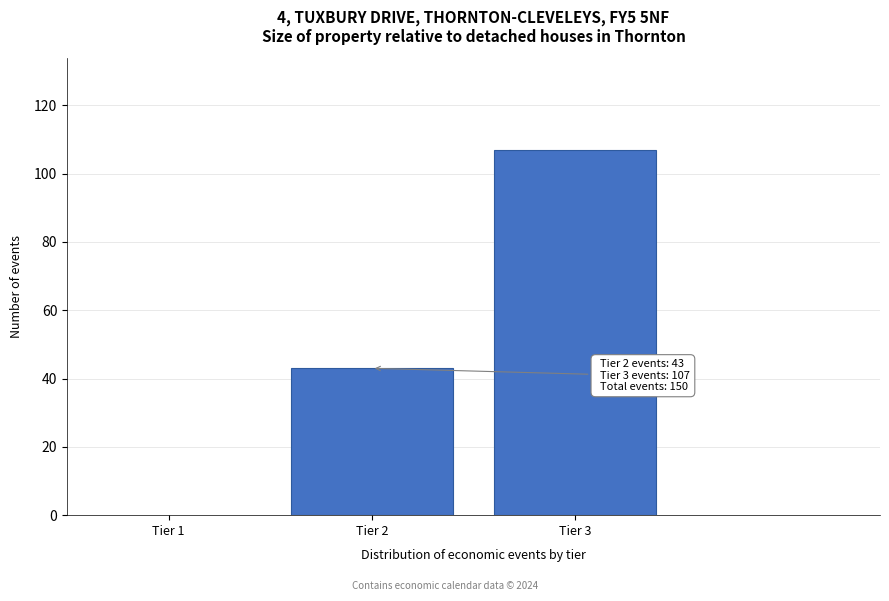

Reading left to right, list all the values displayed in this chart.

43	107